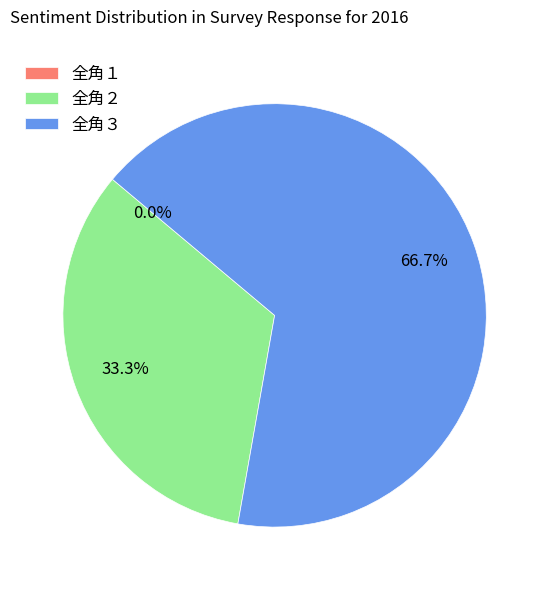

What portion of the pie excludes 全角３?

33.3%